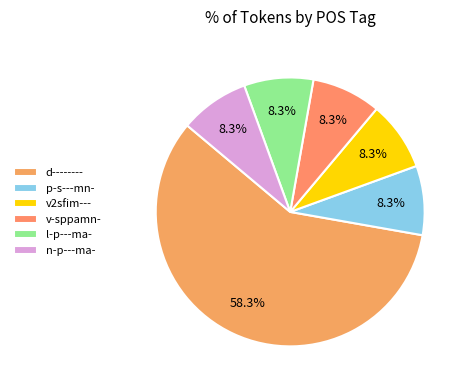

Is there a majority slice in this chart?

Yes